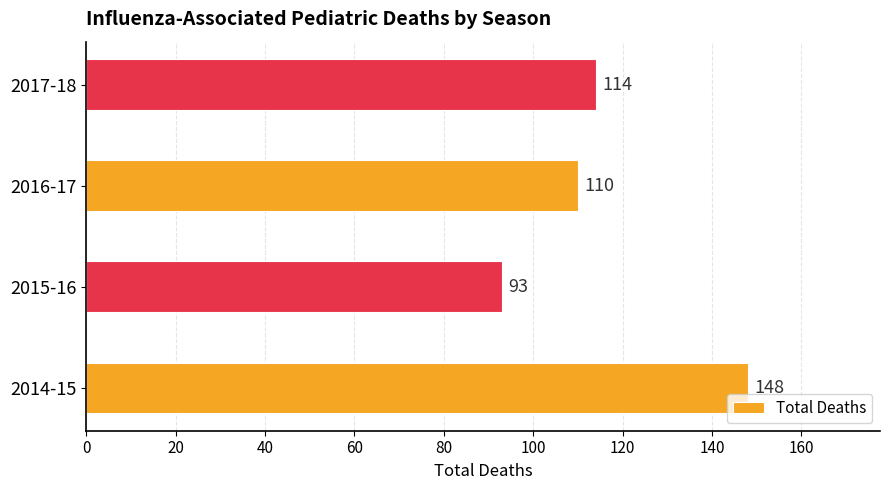

List the labels in order of value, smallest first.

2015-16, 2016-17, 2017-18, 2014-15